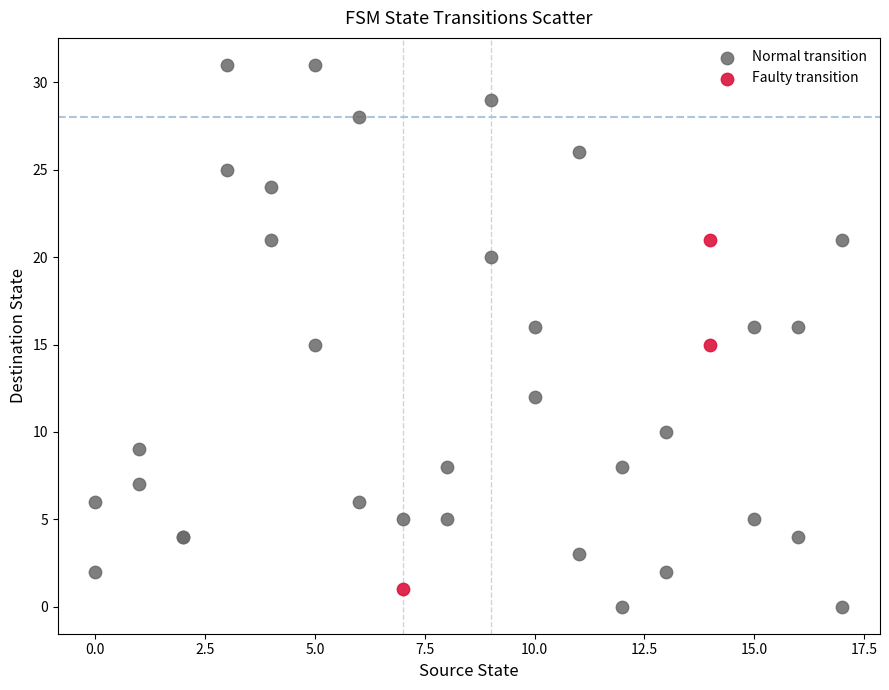

Which series has the largest Y range (max minus min)?

Normal transition